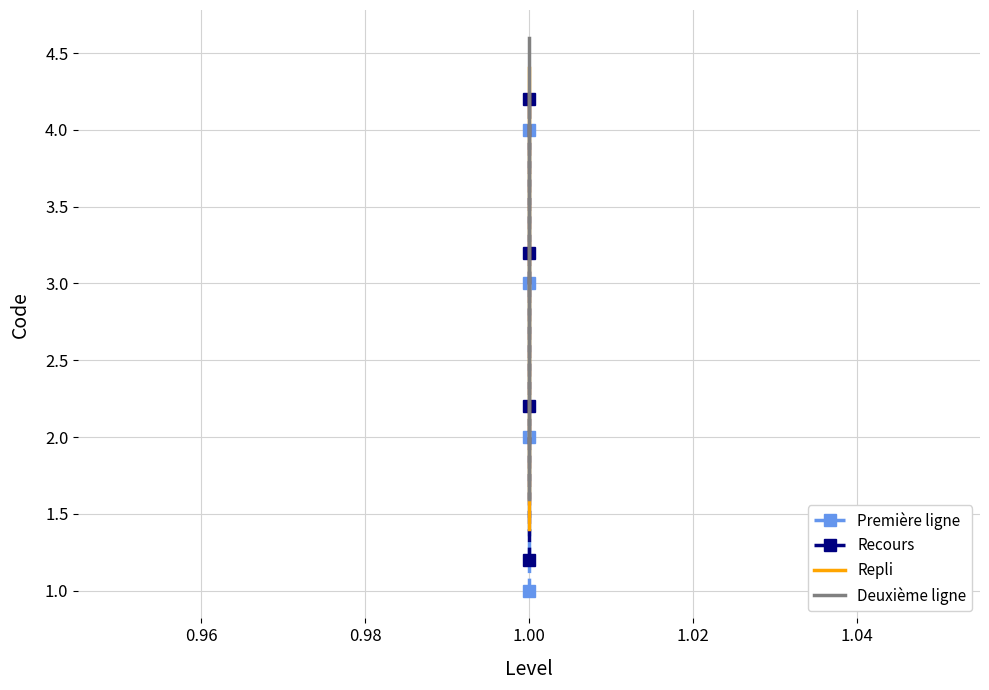

True or false: Recours and Repli cross at least once.

False